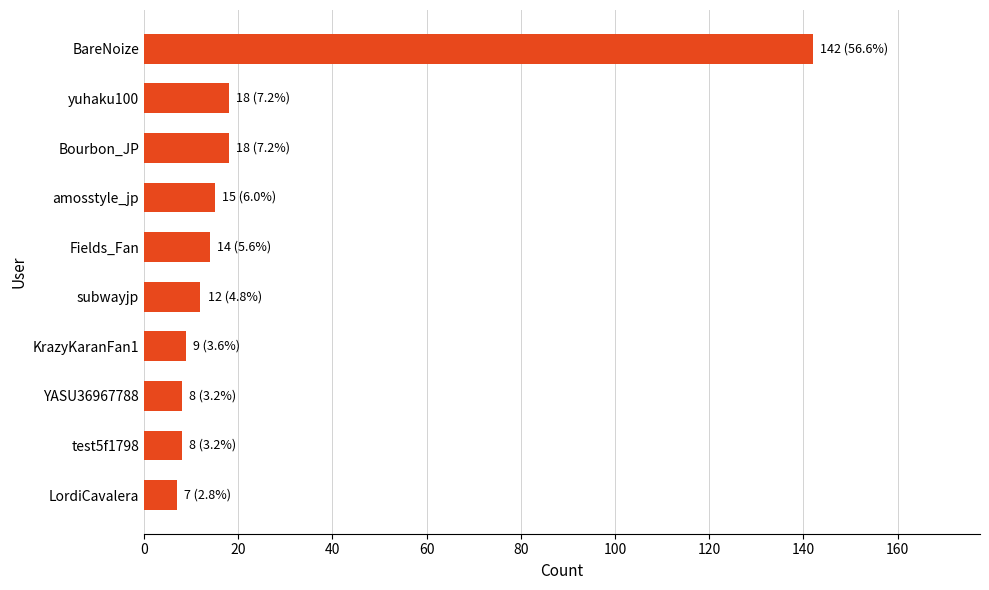

What position from the bottom is yuhaku100?

9